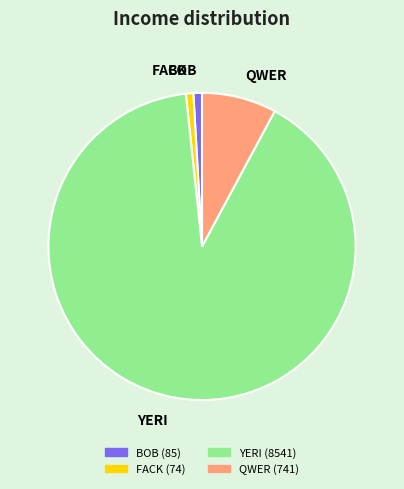

How many slices are in this pie chart?

4